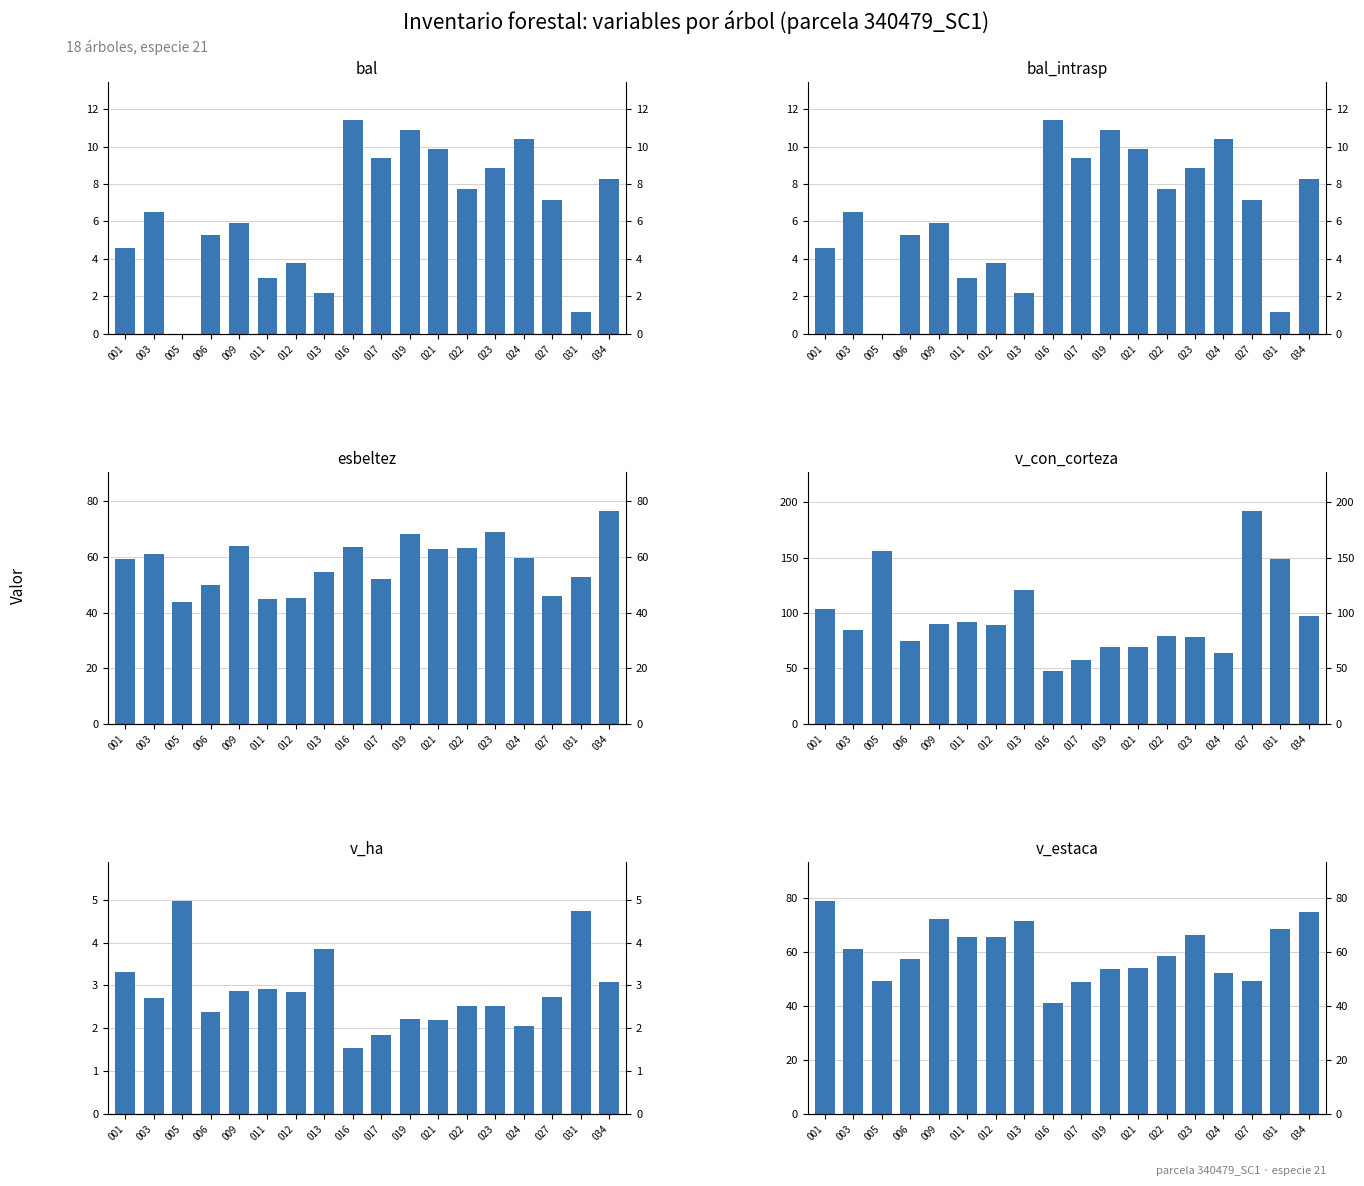

How many bars are there in each group?

6